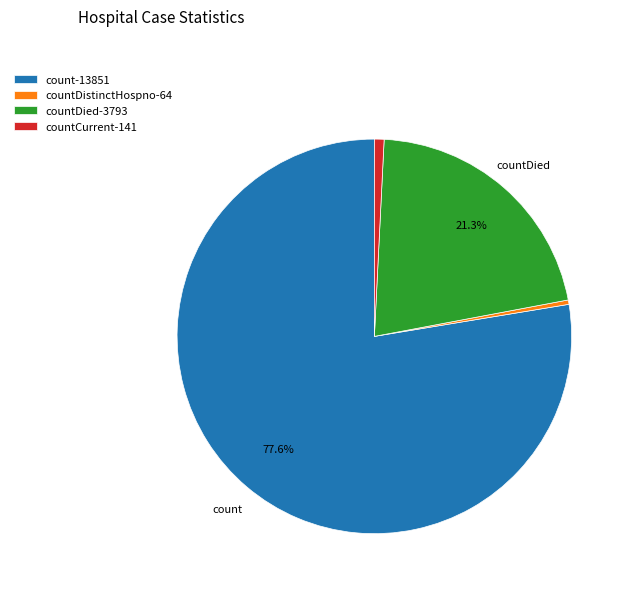

Which category accounts for the majority?

count-13851